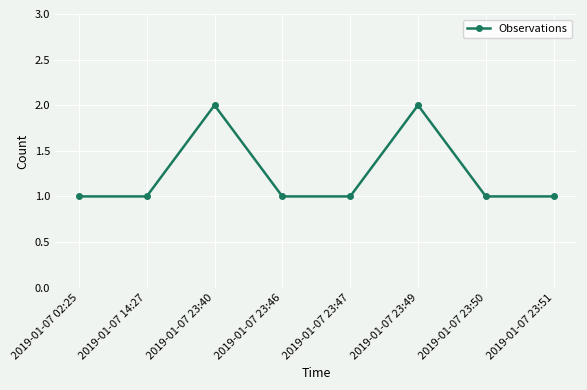

What is the value of the 2nd point from the left?

1